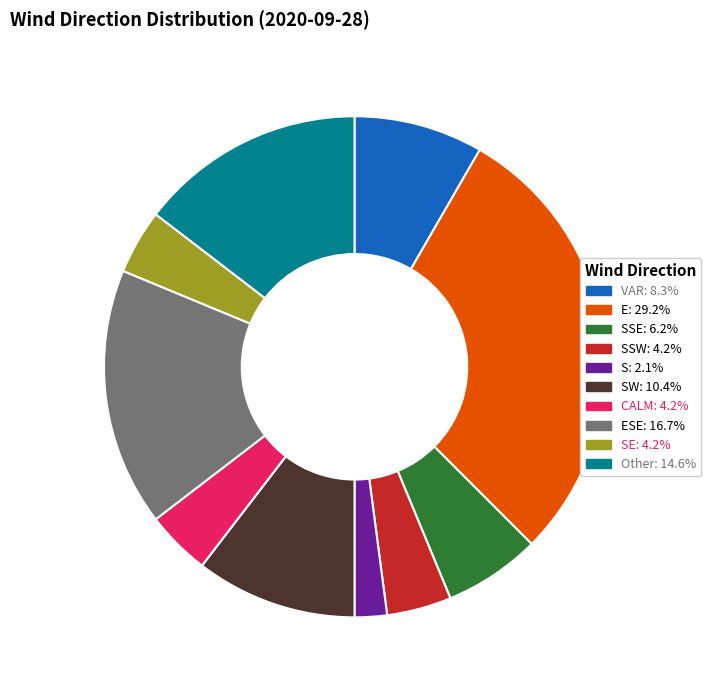

Is there any slice that represents more than half of the pie?

No